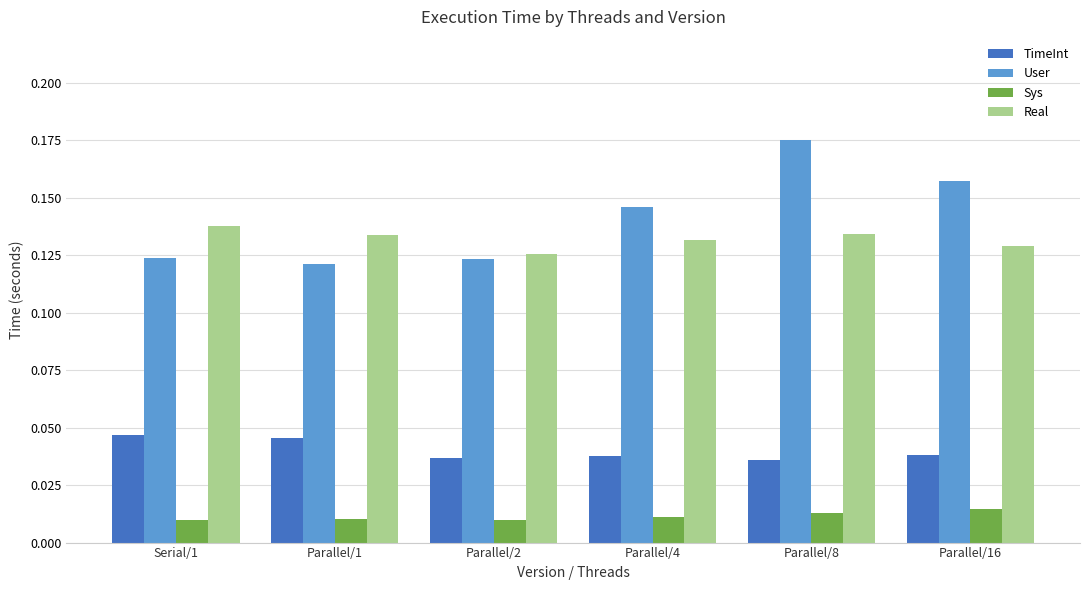

What is the sum of the Real values at Parallel/4 and Parallel/2?

0.3